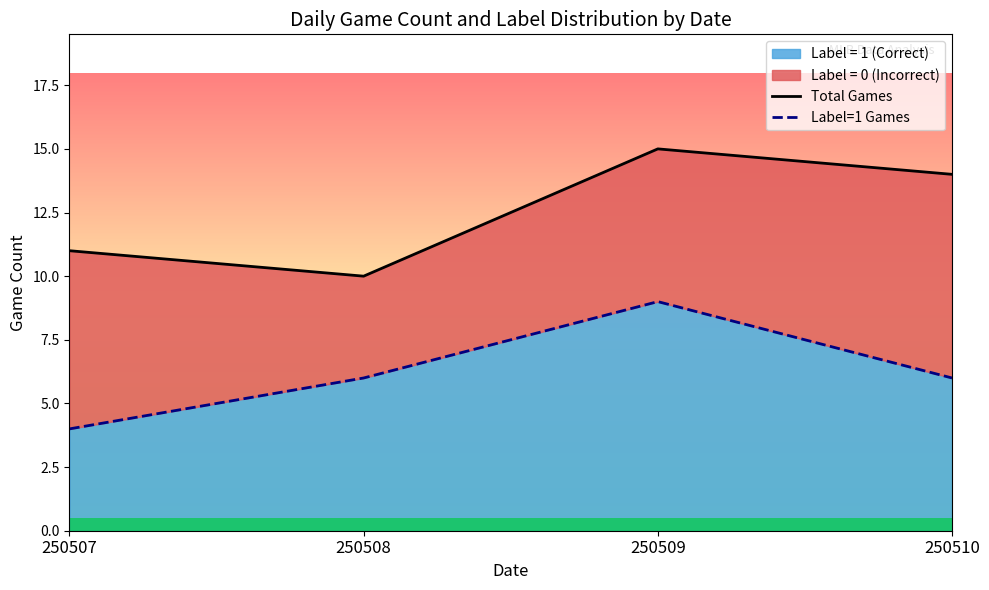

Reading left to right, what are all the values shown in this chart?

Total Games: 250507=11	250508=10	250509=15	250510=14
Label=1 Games: 250507=4	250508=6	250509=9	250510=6